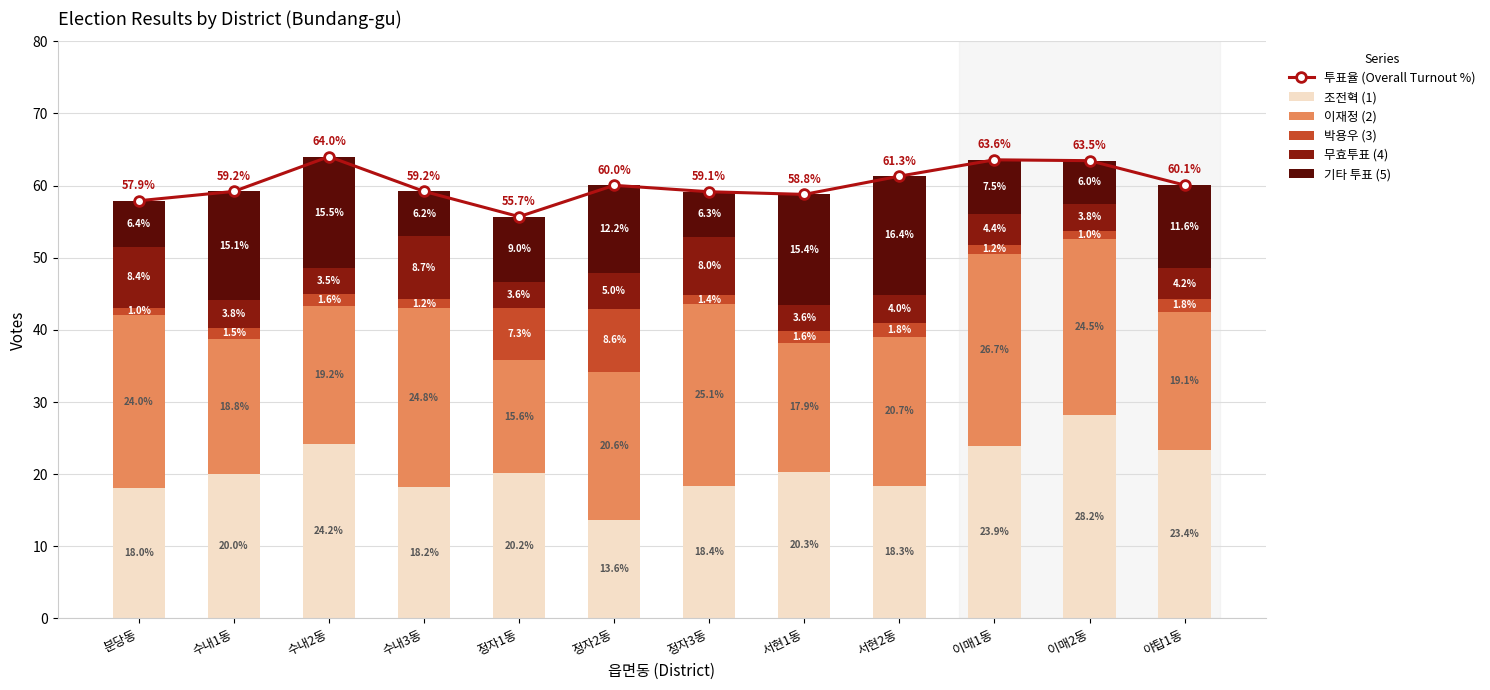

At which category is the sum across all series the highest?

수내2동